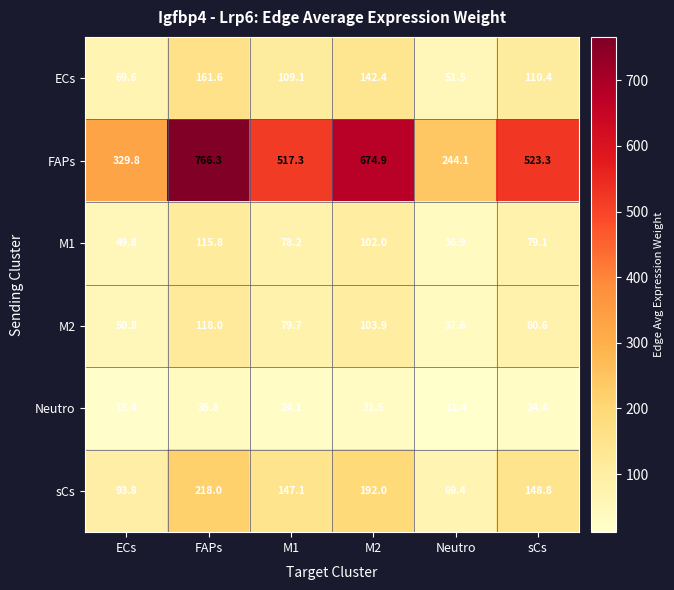

True or false: M2 has a value of 55.8 at sCs.

False